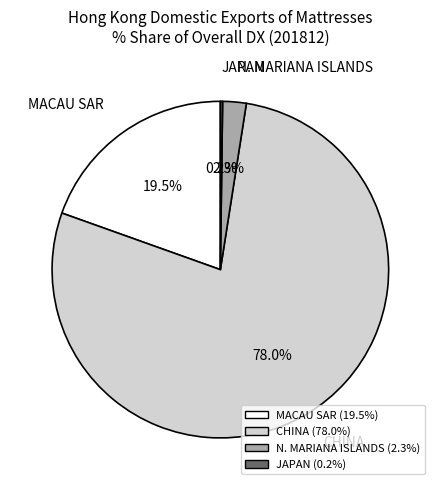

To the nearest percent, what percentage of the pie is CHINA?

78%